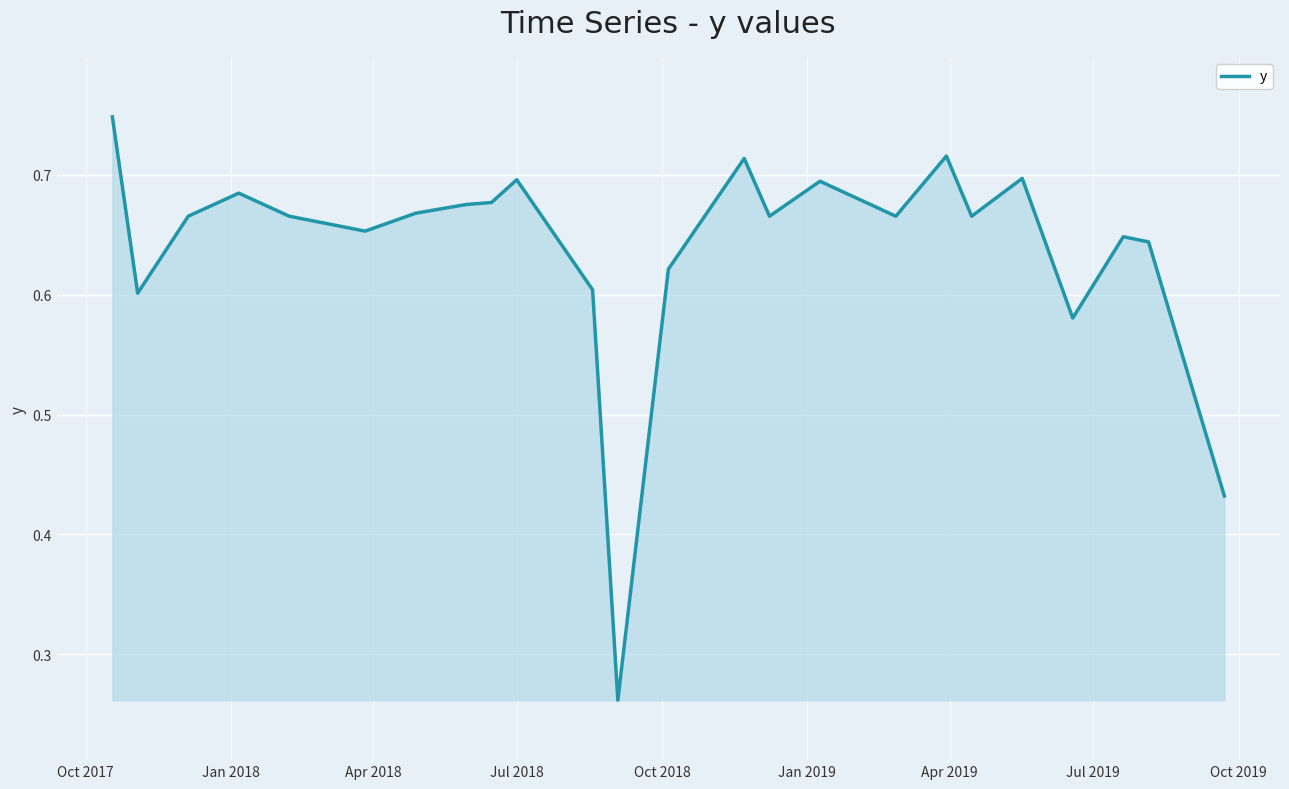

What is the difference between the maximum and minimum values?

0.5